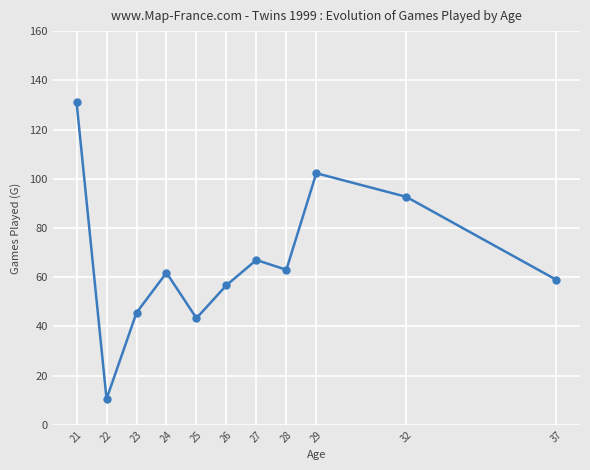

At which category does the data reach its first local peak?

24